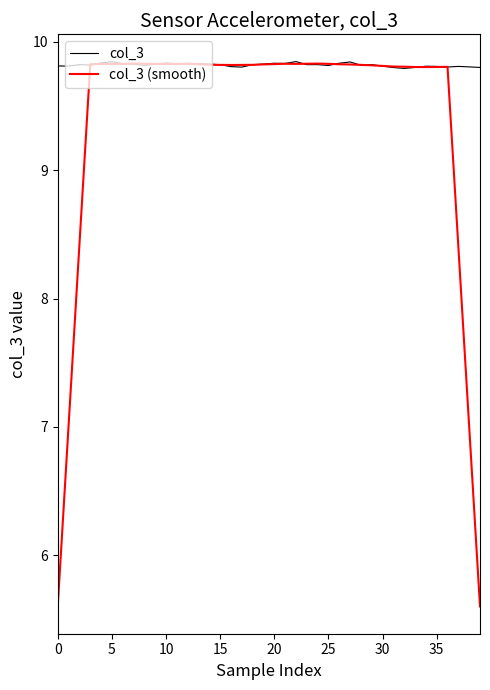

What is the difference between the second highest and second lowest values in the col_3 (smooth) series?

4.2